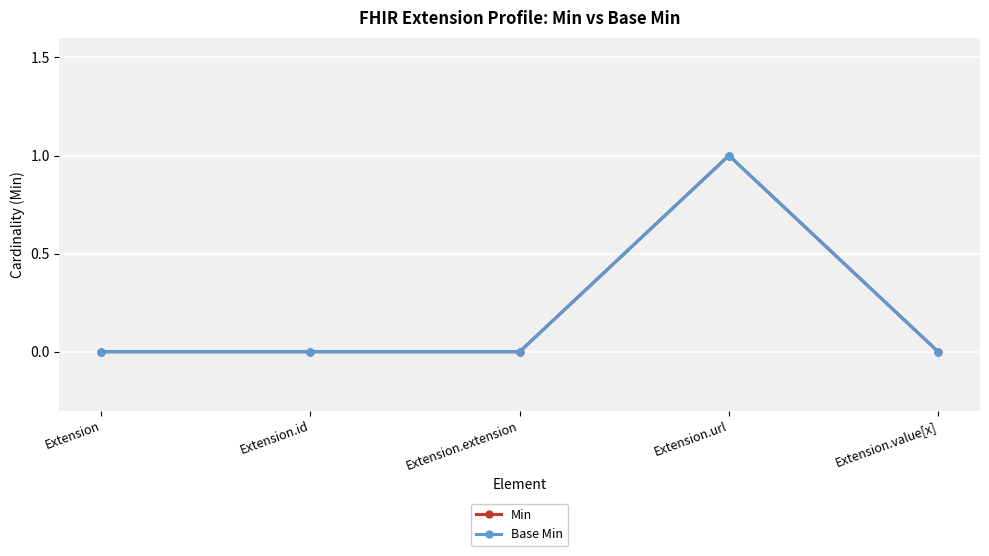

Does the chart have visible grid lines?

Yes